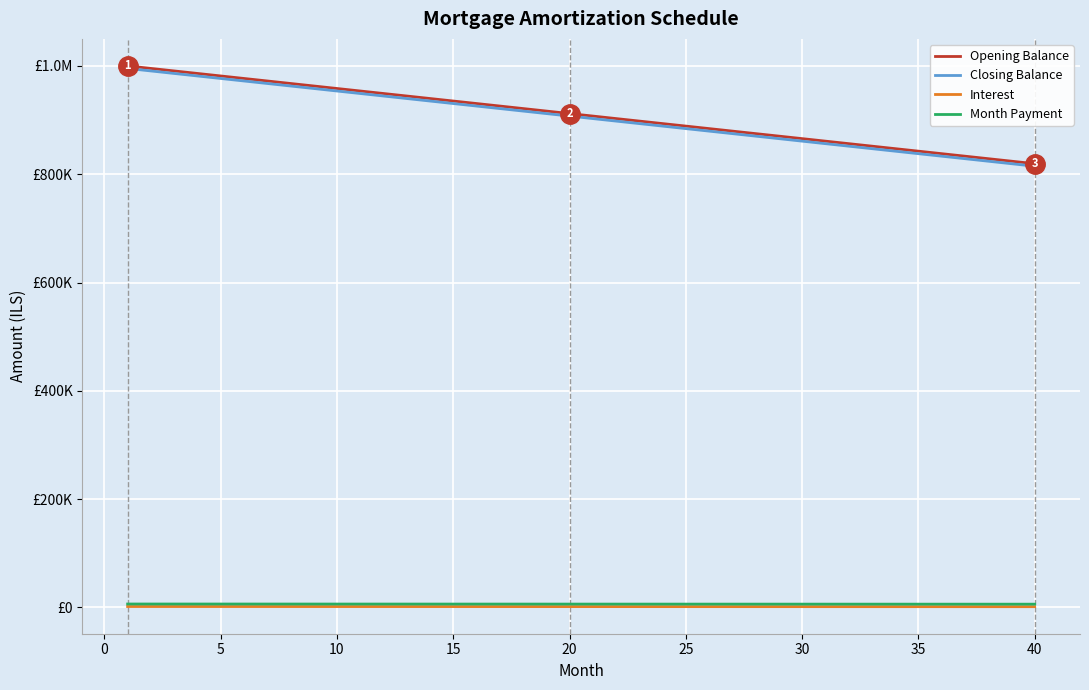

True or false: Interest and Month Payment cross at least once.

False